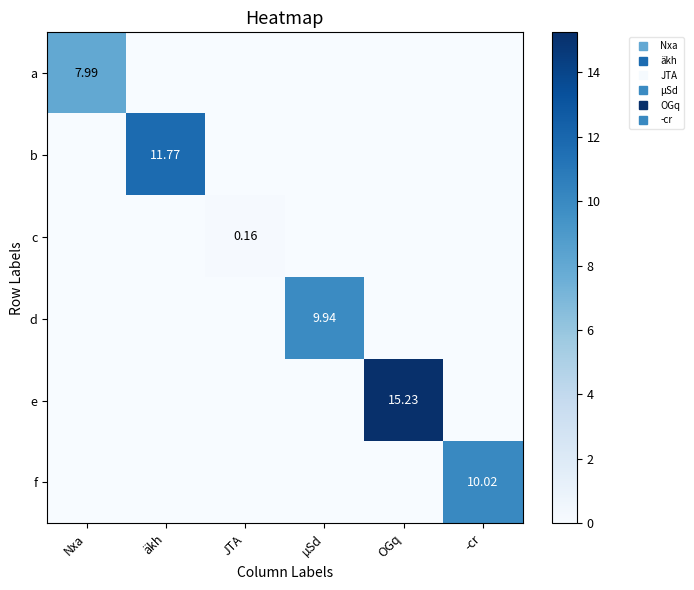

True or false: e has a value of 8.7 at JTA.

False